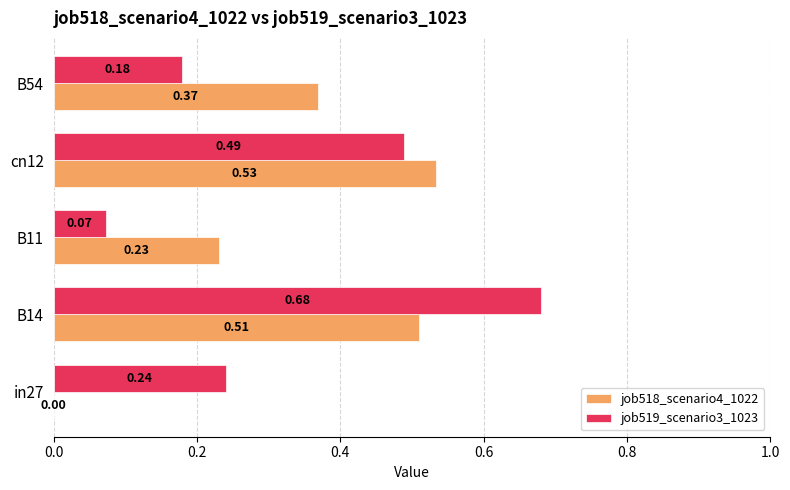

What is the sum of all job519_scenario3_1023 values?

1.7